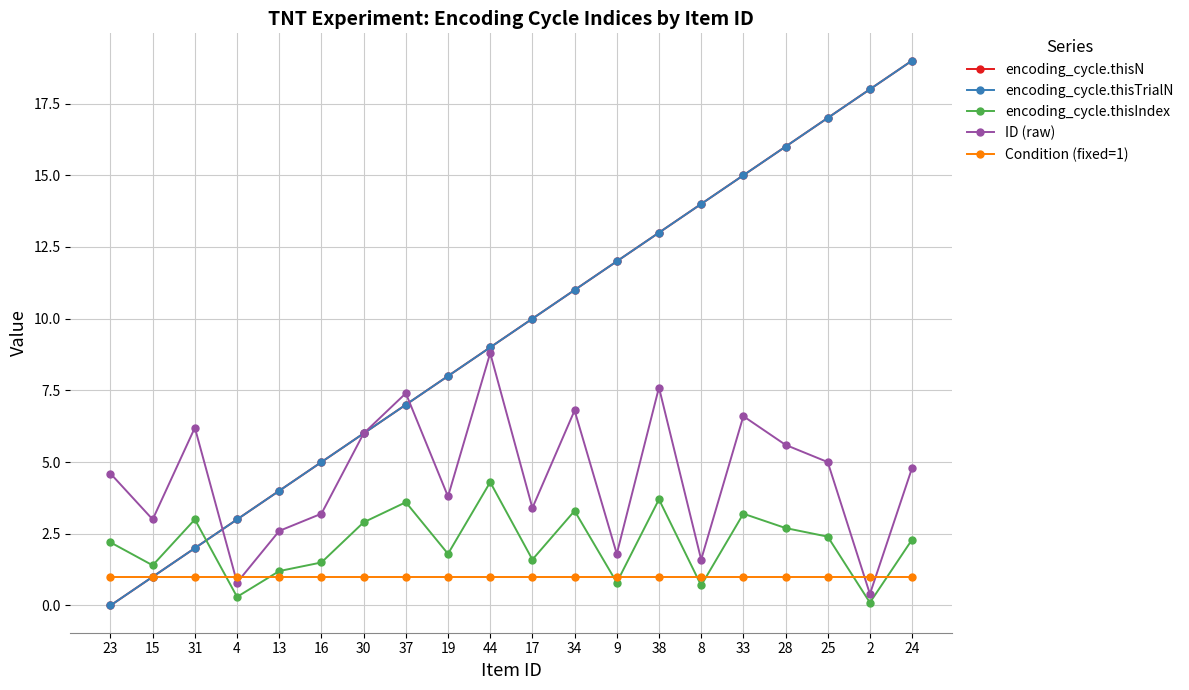

How many lines are shown in the chart?

5